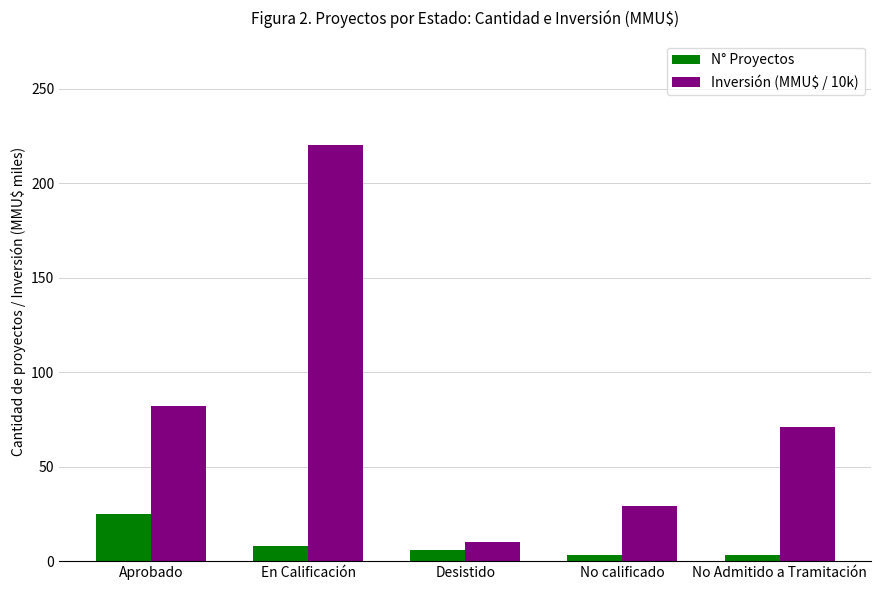

Which category has the highest value across all series?

En Calificación